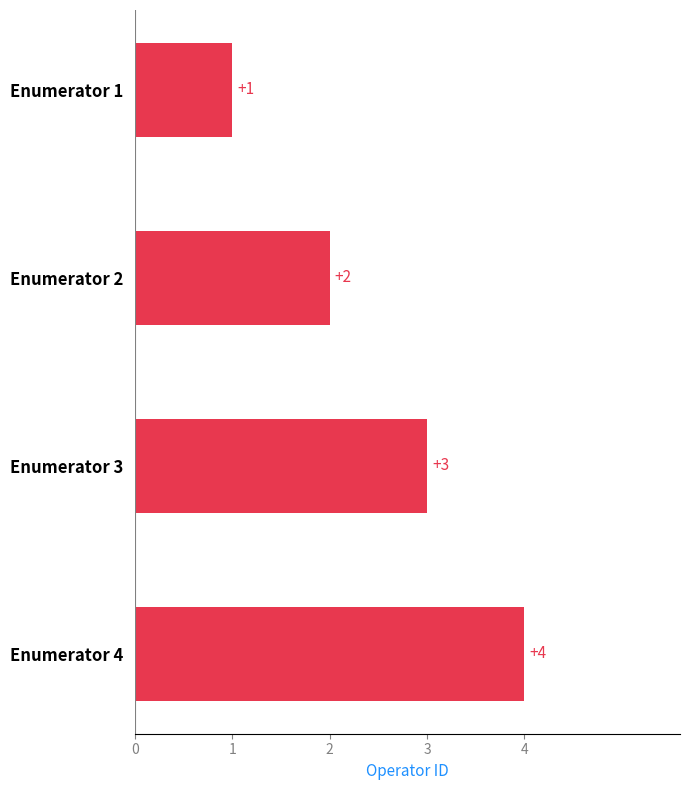

What is the difference between the maximum and minimum values?

3